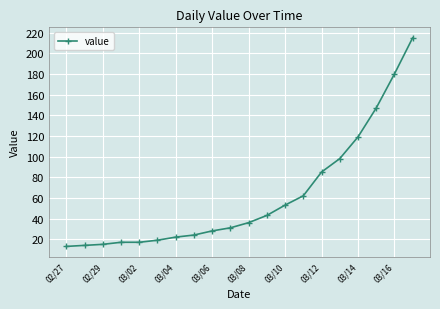

What is the sum of all values?

1238